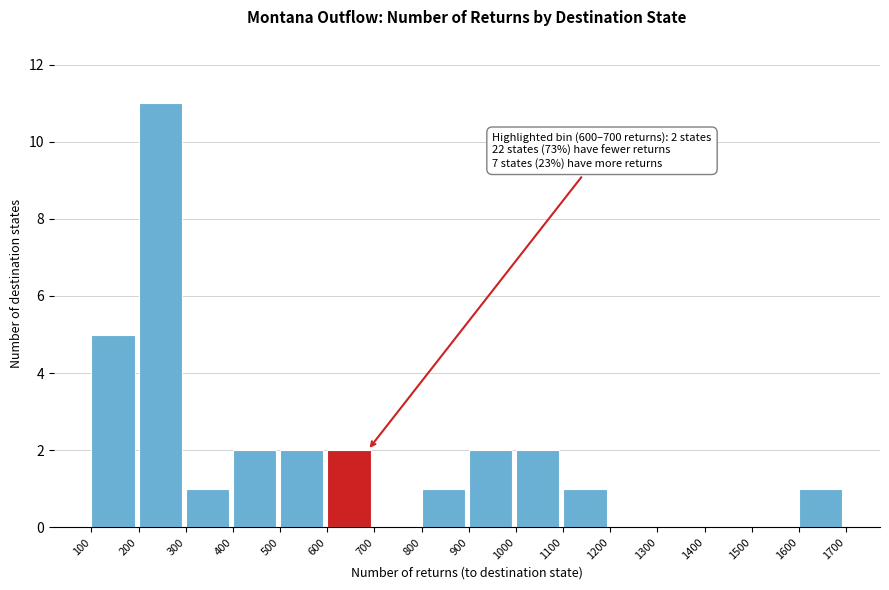

Which range on the x-axis has the tallest bar?

200 to 300